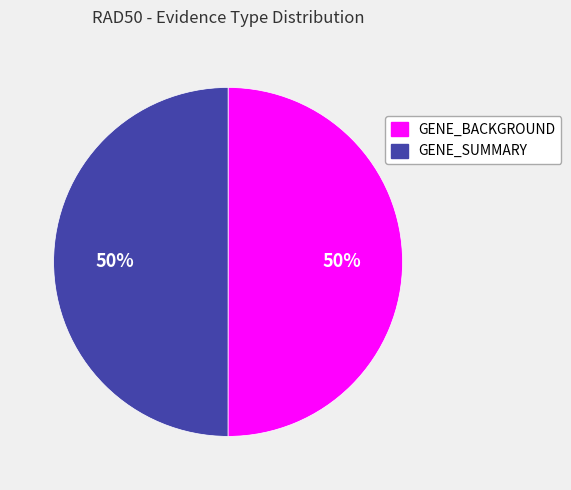

How many segments does this pie chart have?

2